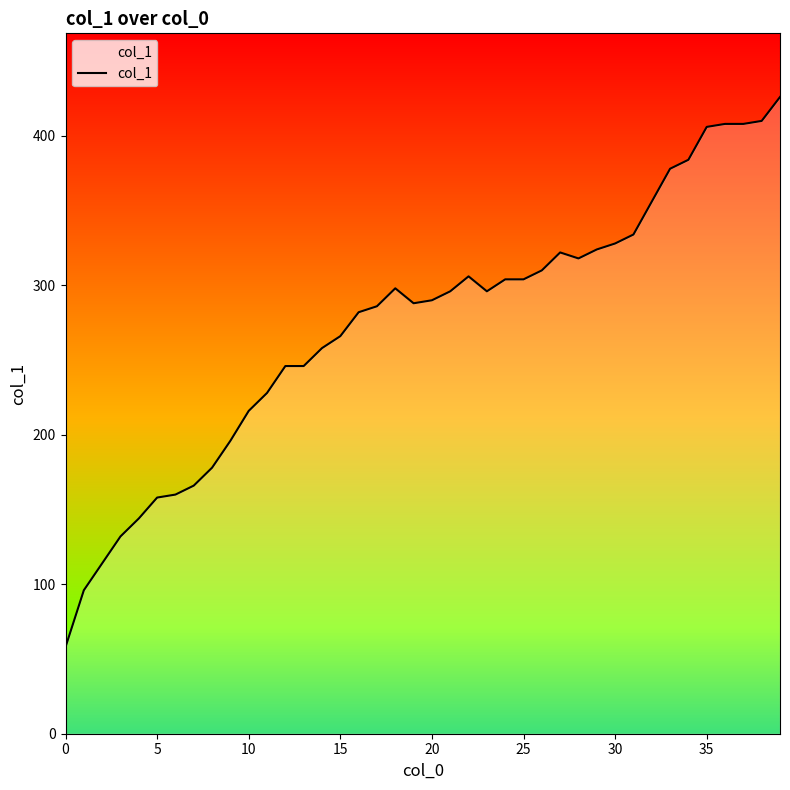

What is the maximum value shown in the chart?

426